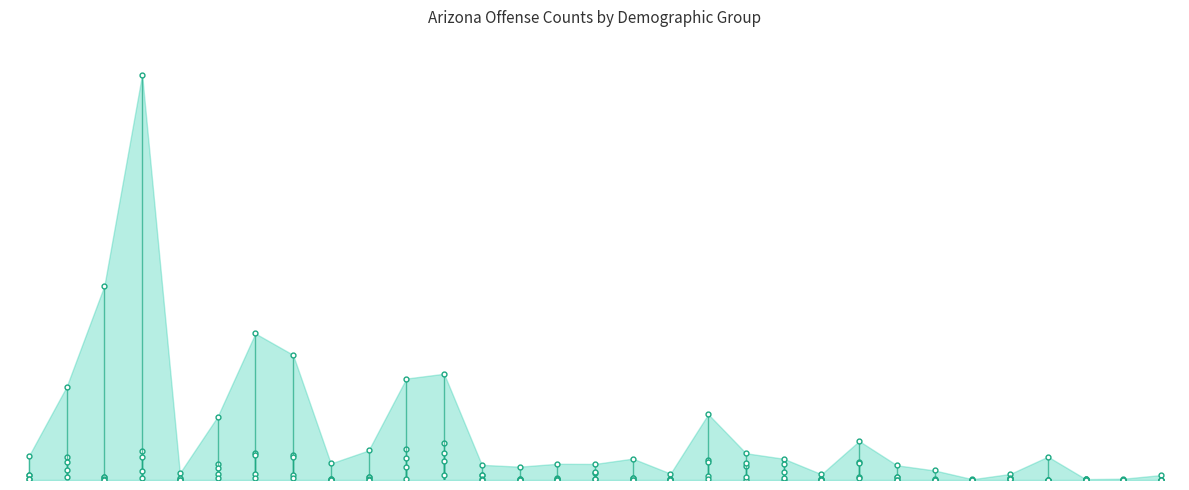

Reading left to right, transcribe all the data shown in this chart.

JuvenileWhite: 919	4034	556	5081	248	2831	4795	4369	138	579	5531	6561	849	188	306	1303	425	234	3464	4715	3745	153	3167	484	95	27	270	63	157	19	25
AdultWhite: 4215	16435	34234	71443	1219	11157	25826	22055	2911	5204	17878	18724	2674	2346	2858	2830	3769	1129	11594	0	0	1017	6867	2589	1679	139	1064	4114	96	227	870
JuvenileMale: 888	3147	466	4050	270	2185	4419	3992	93	490	3900	4680	798	160	198	1408	426	251	3249	2406	2808	139	3028	546	76	32	393	55	150	25	32
JuvenileFemale: 236	1700	133	1630	16	1094	1038	956	60	137	2343	3336	156	47	130	101	82	41	712	2993	1471	31	570	32	37	0	30	20	30	0	12
JuvenileBlack: 128	586	14	361	29	314	341	292	10	27	207	963	69	8	15	151	49	32	247	472	413	12	274	71	16	5	131	11	18	6	6